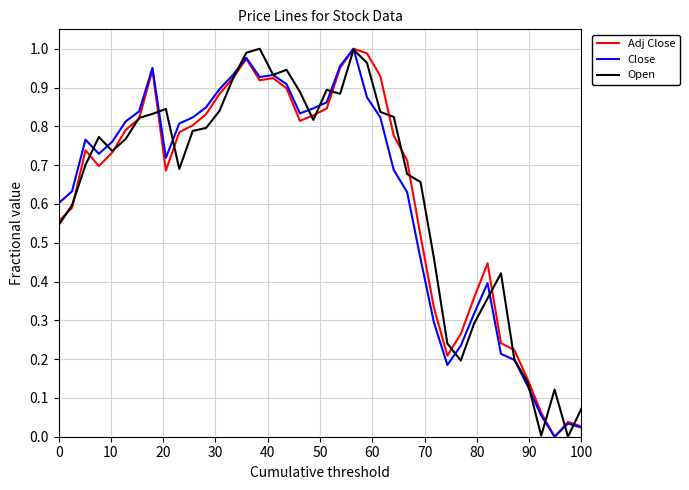

What is the average value of the Adj Close series?

0.6